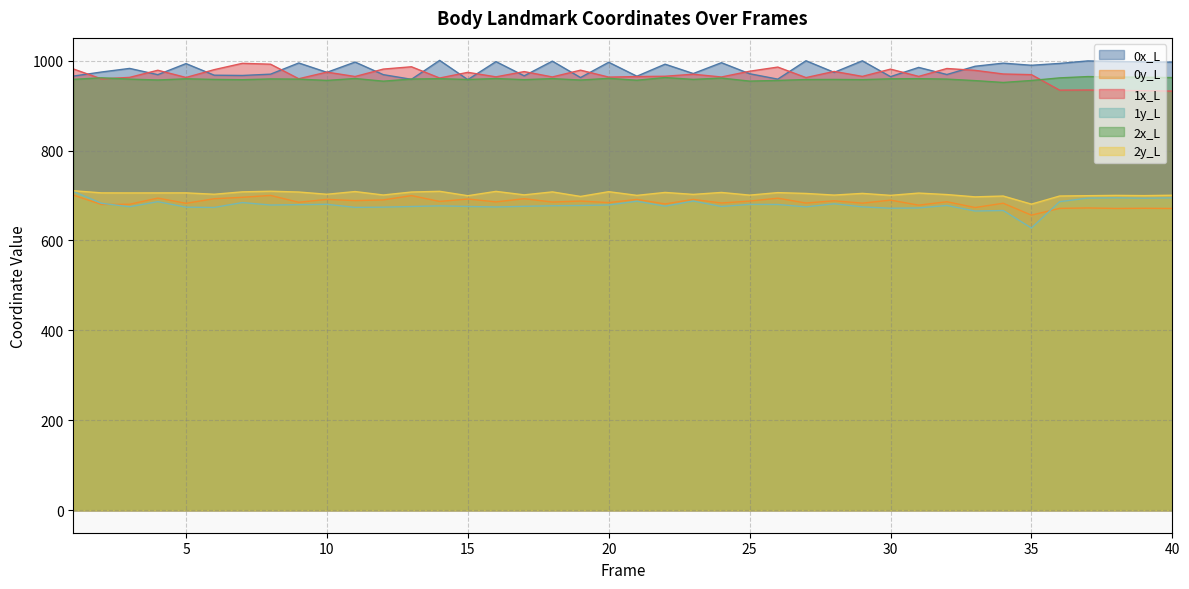

Where is the first local maximum for 2x_L?

2